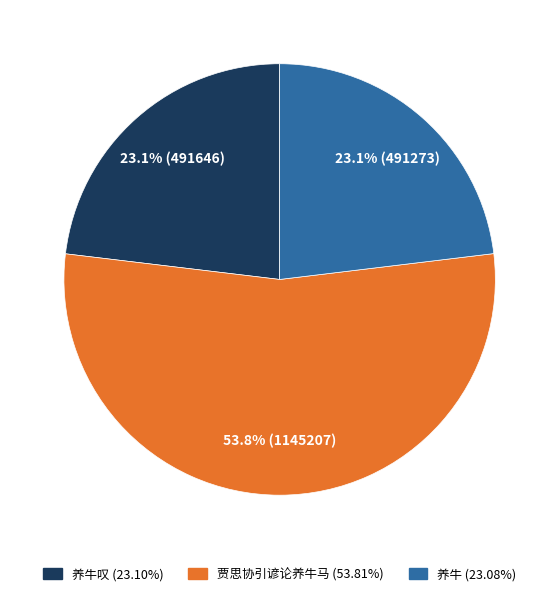

To the nearest percent, what is the average slice percentage?

33%